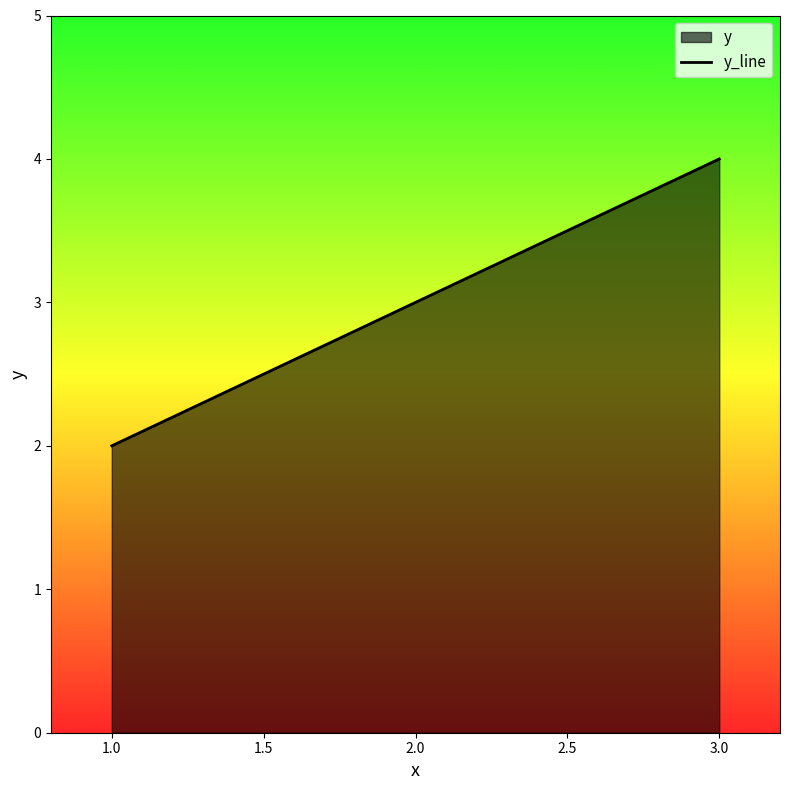

Which label corresponds to the smallest value in the chart?

1.0